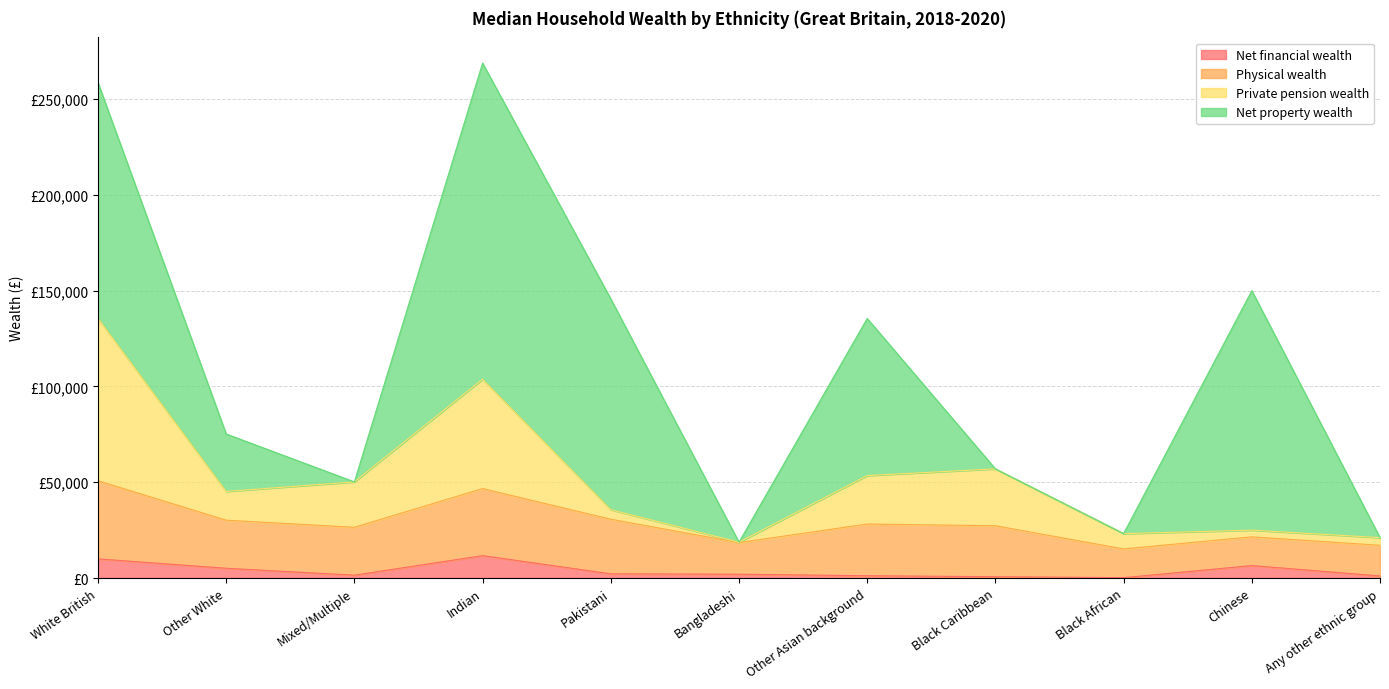

How many values in the Net financial wealth series are below 2000?

5